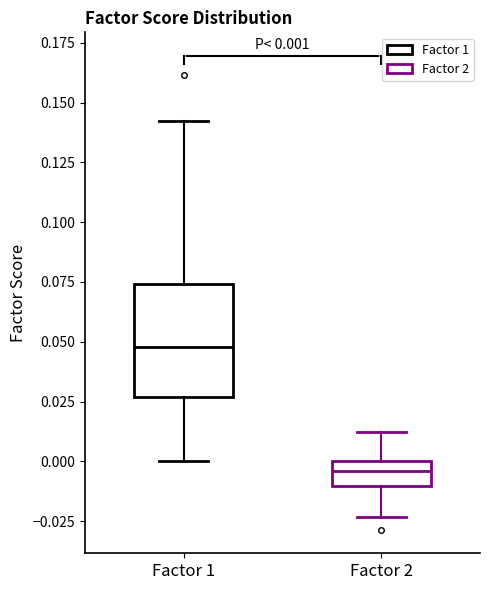

Which box has the highest median line?

Factor 1